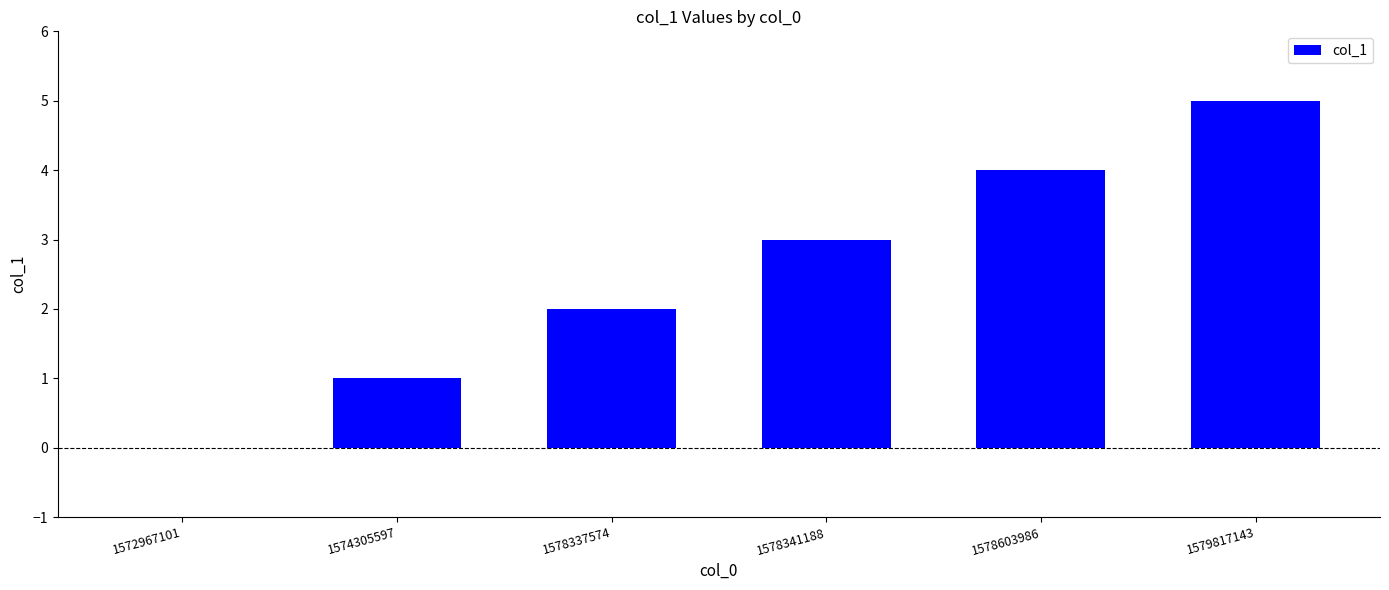

How many series are shown in this chart?

1